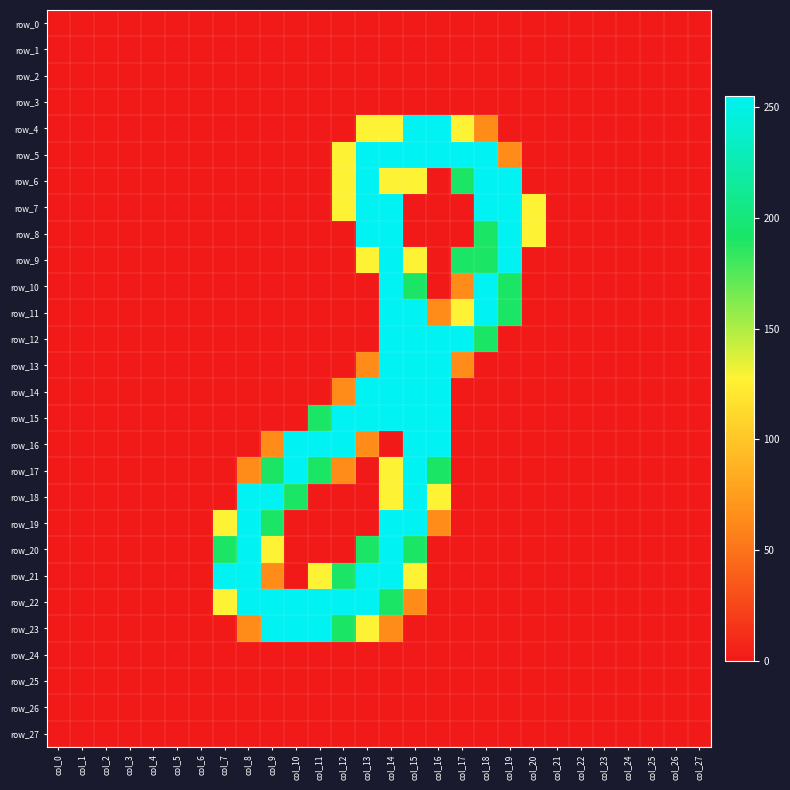

Rank the series by their maximum value, from highest to lowest.

row_4, row_5, row_6, row_7, row_8, row_9, row_10, row_11, row_12, row_13, row_14, row_15, row_16, row_17, row_18, row_19, row_20, row_21, row_22, row_23, row_0, row_1, row_2, row_3, row_24, row_25, row_26, row_27